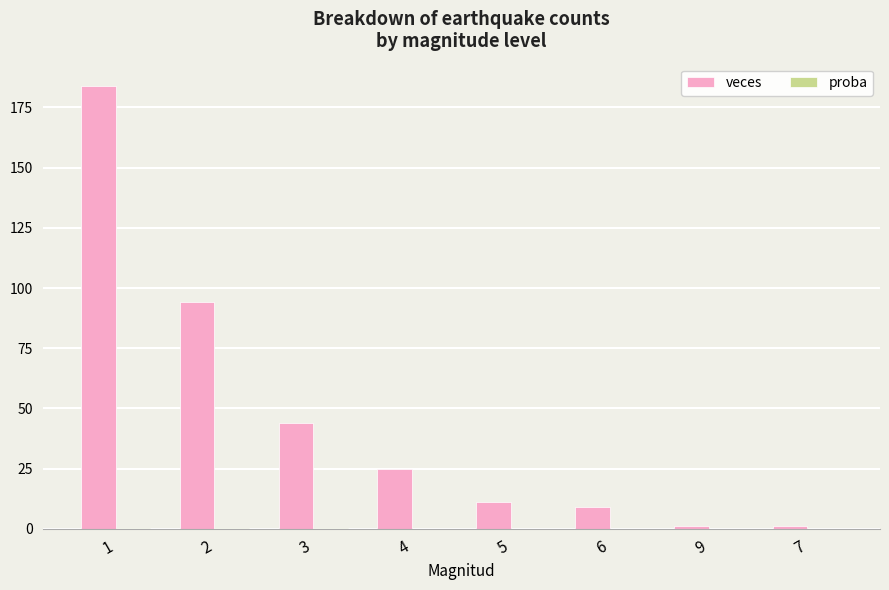

The veces series shows 11.0 at 5. True or false?

True